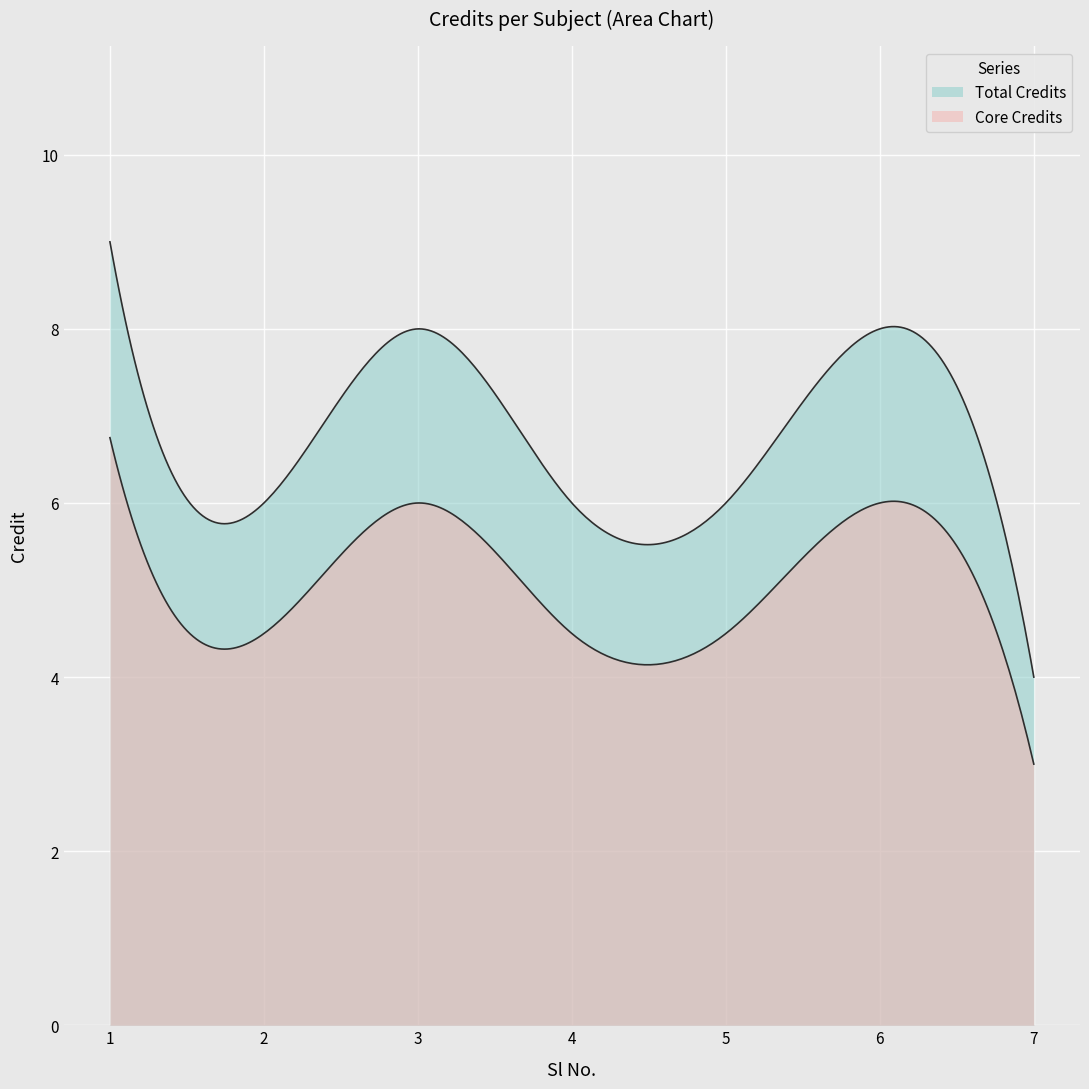

Reading left to right, transcribe all the data shown in this chart.

1=9	2=6	3=8	4=6	5=6	6=8	7=4